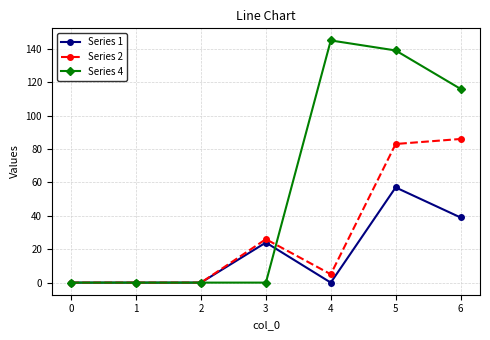

What is the total value across all series at 3?

50